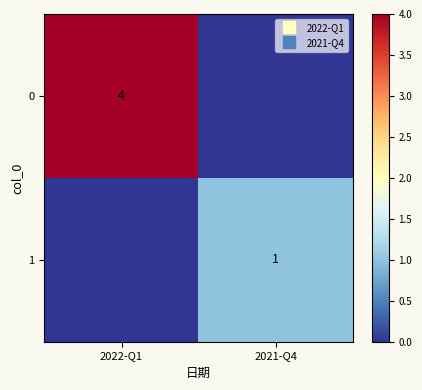

What is the difference between the maximum and minimum values in the 0 series?

4